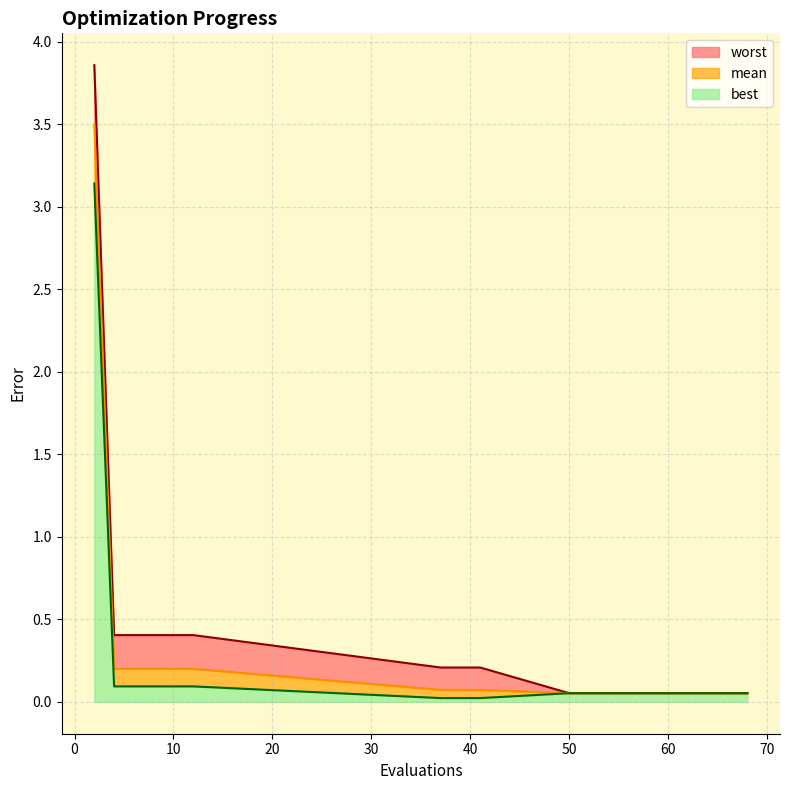

What value does the best series have at 60?

0.1